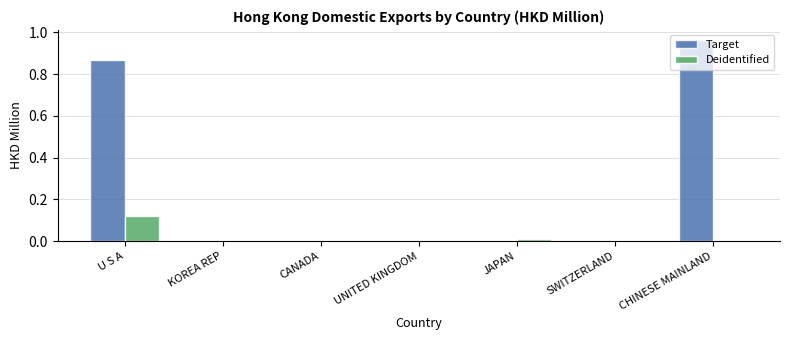

The value of Target at KOREA REP is -0.6. True or false?

False